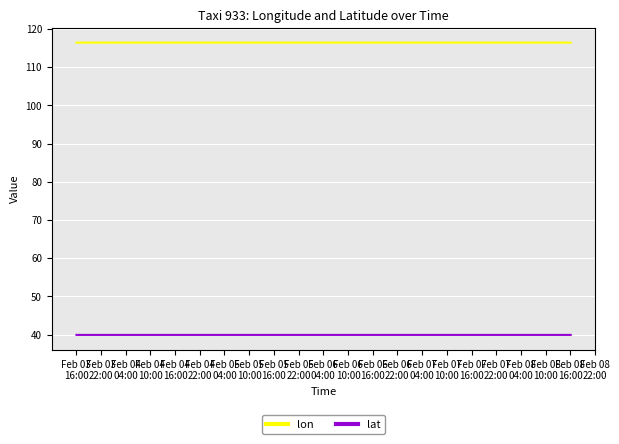

What is the average value of the lat series?

39.9